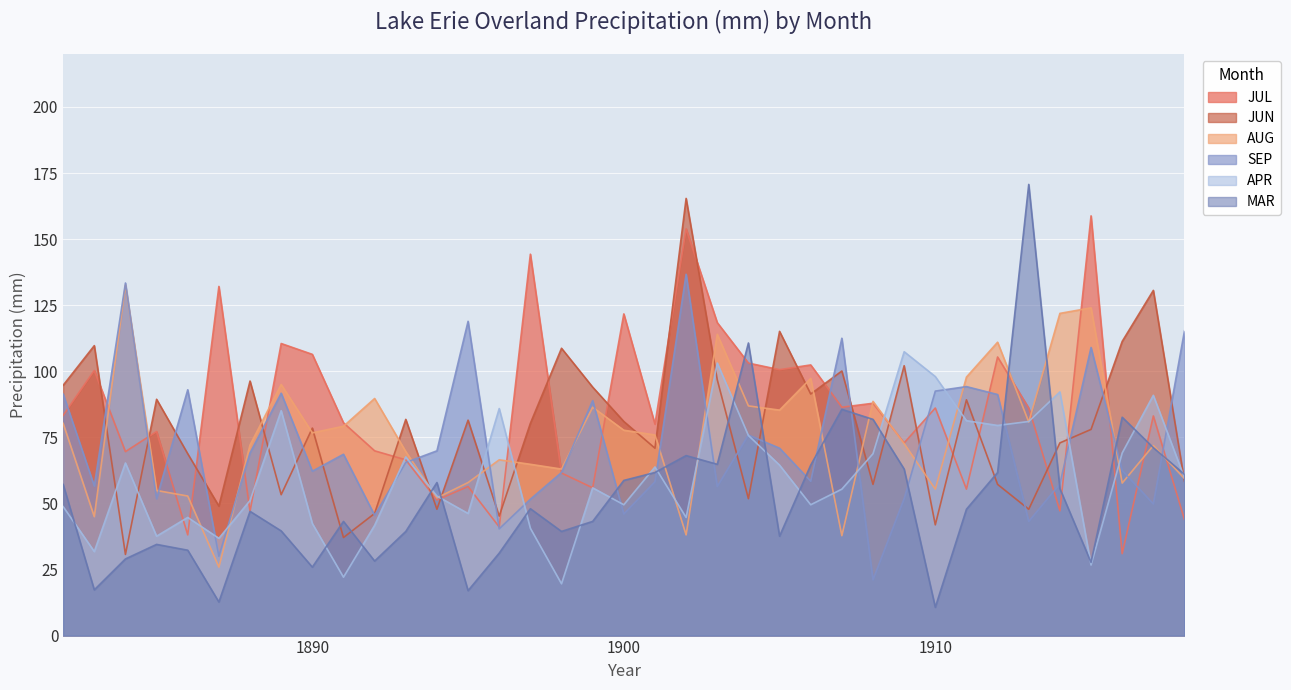

What is the value of the MAR point at the 23rd from the left?

110.7